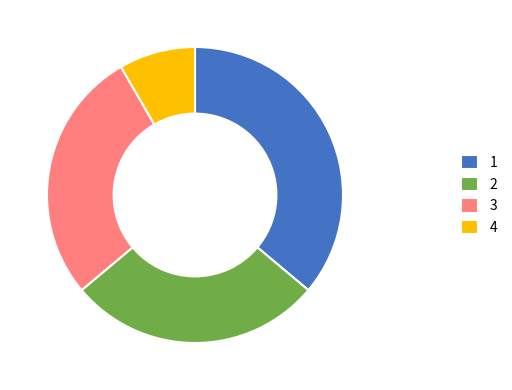

Do 1 and 3 together represent more than half of the pie?

Yes